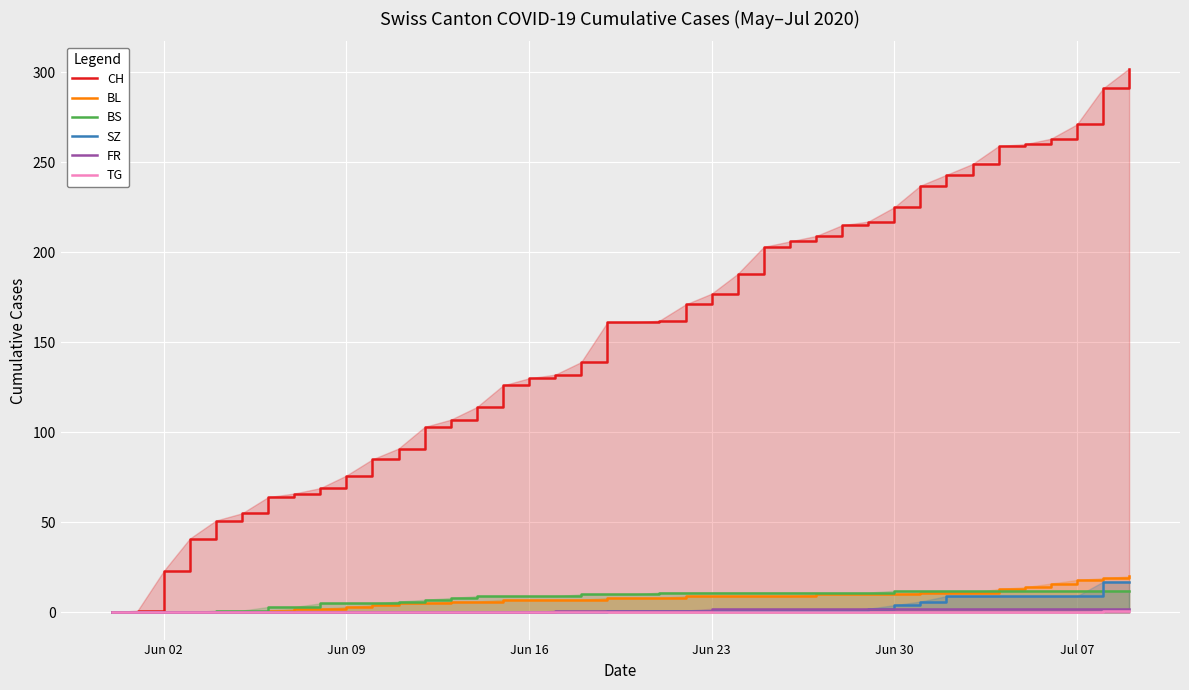

True or false: BL has more than 1 interior local peaks.

False